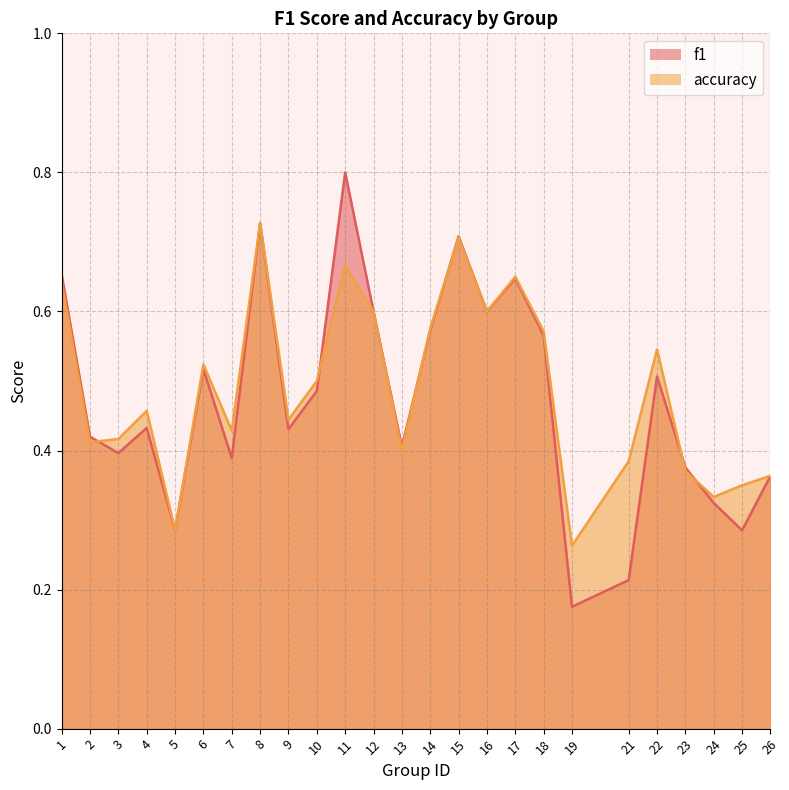

After their last crossing, which series has the higher values: f1 or accuracy?

accuracy